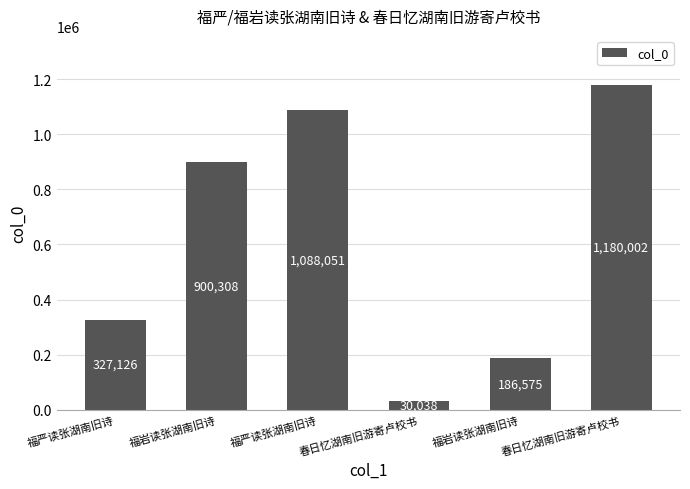

What is the difference between the maximum and minimum values?

1149964